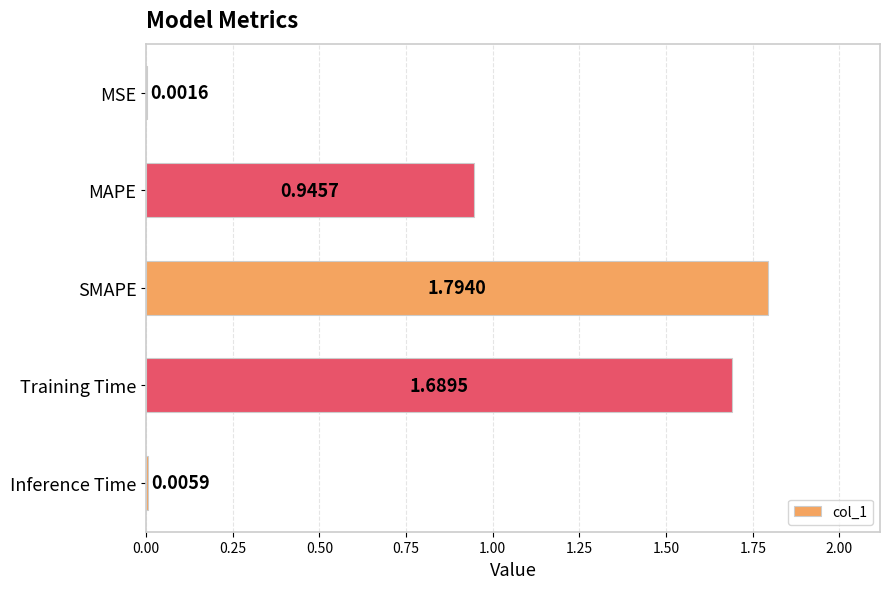

What is the ratio of the value at MAPE to the value at SMAPE?

0.5